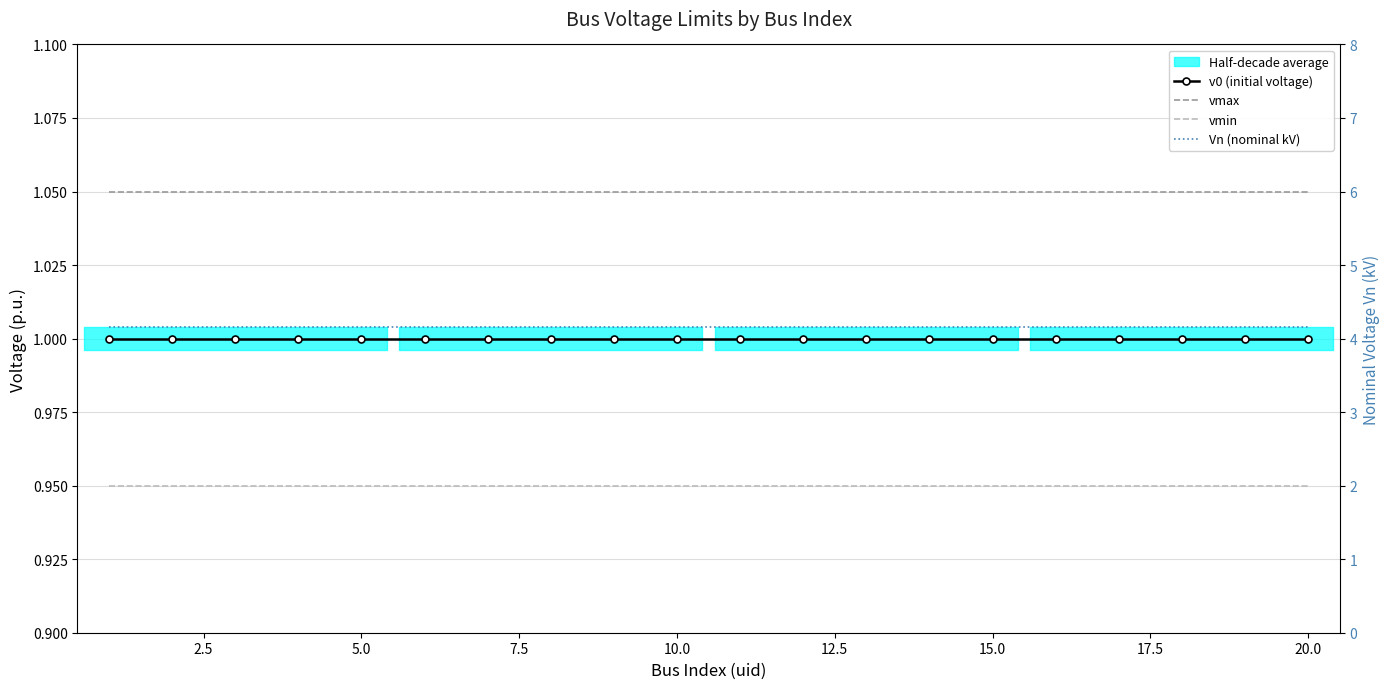

True or false: vmax and vmin intersect in this chart.

False